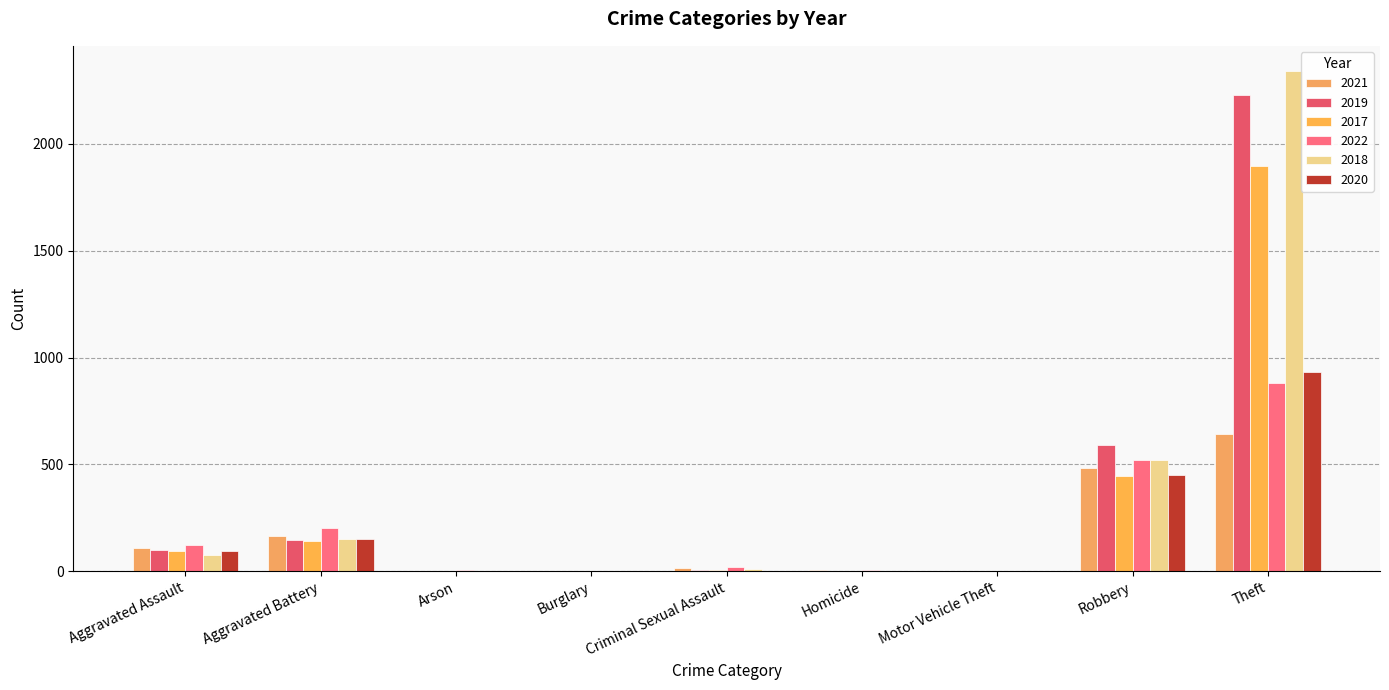

Which category has the highest value across all series?

Theft